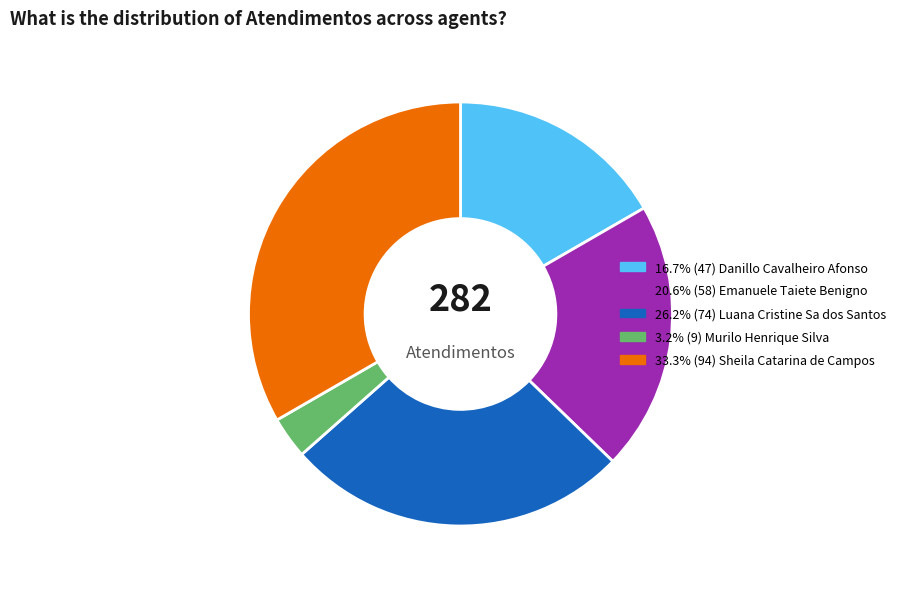

Is there any slice that represents more than half of the pie?

No